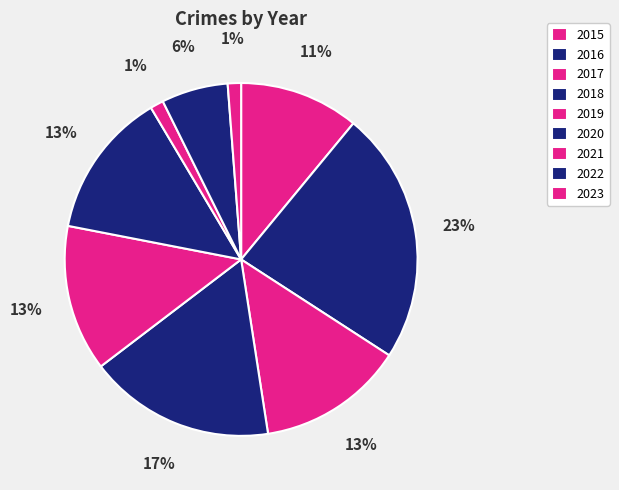

Which slice is the smallest?

2021